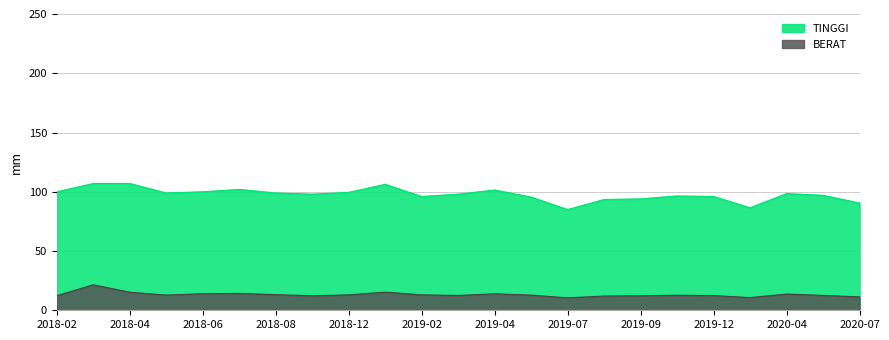

Which has a higher value, 2019-11 or 2018-05?

2018-05